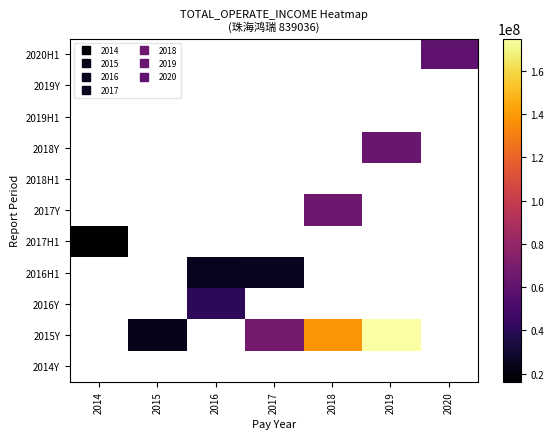

Count the 2015Y values in the range 23472056 to 174806087.

3